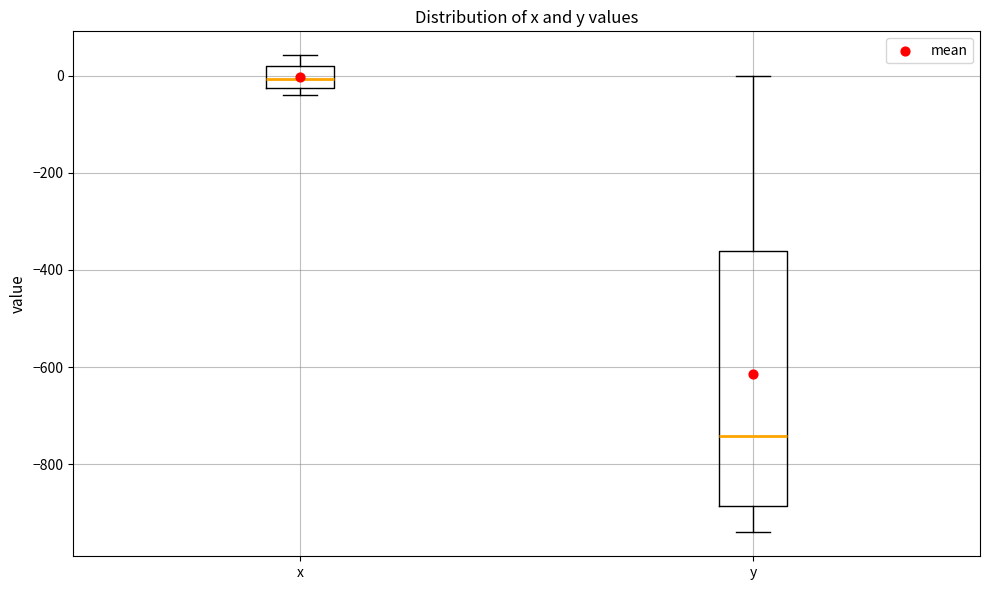

Reading left to right, read every box against the y-axis: the position of its median line, the range the box covers, and the ends of its whiskers. The values are not printed on the chart, so give them approximately, as read against the axis.

x: median 0, box -20 to 20, whiskers -40 to 40
y: median -740, box -880 to -360, whiskers -940 to 0